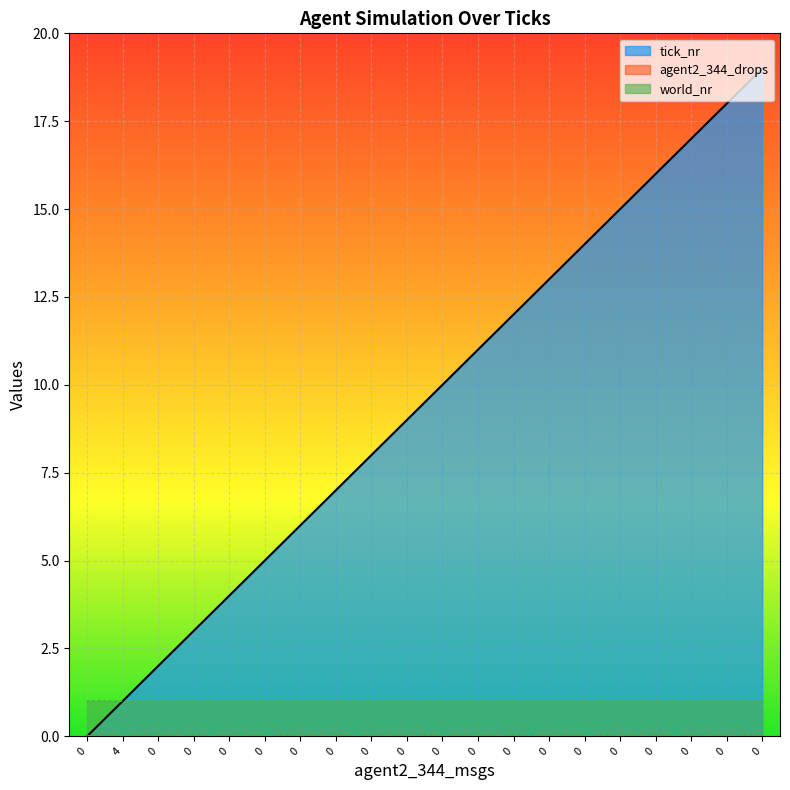

Between 0 and 0, which series saw the biggest shift?

tick_nr